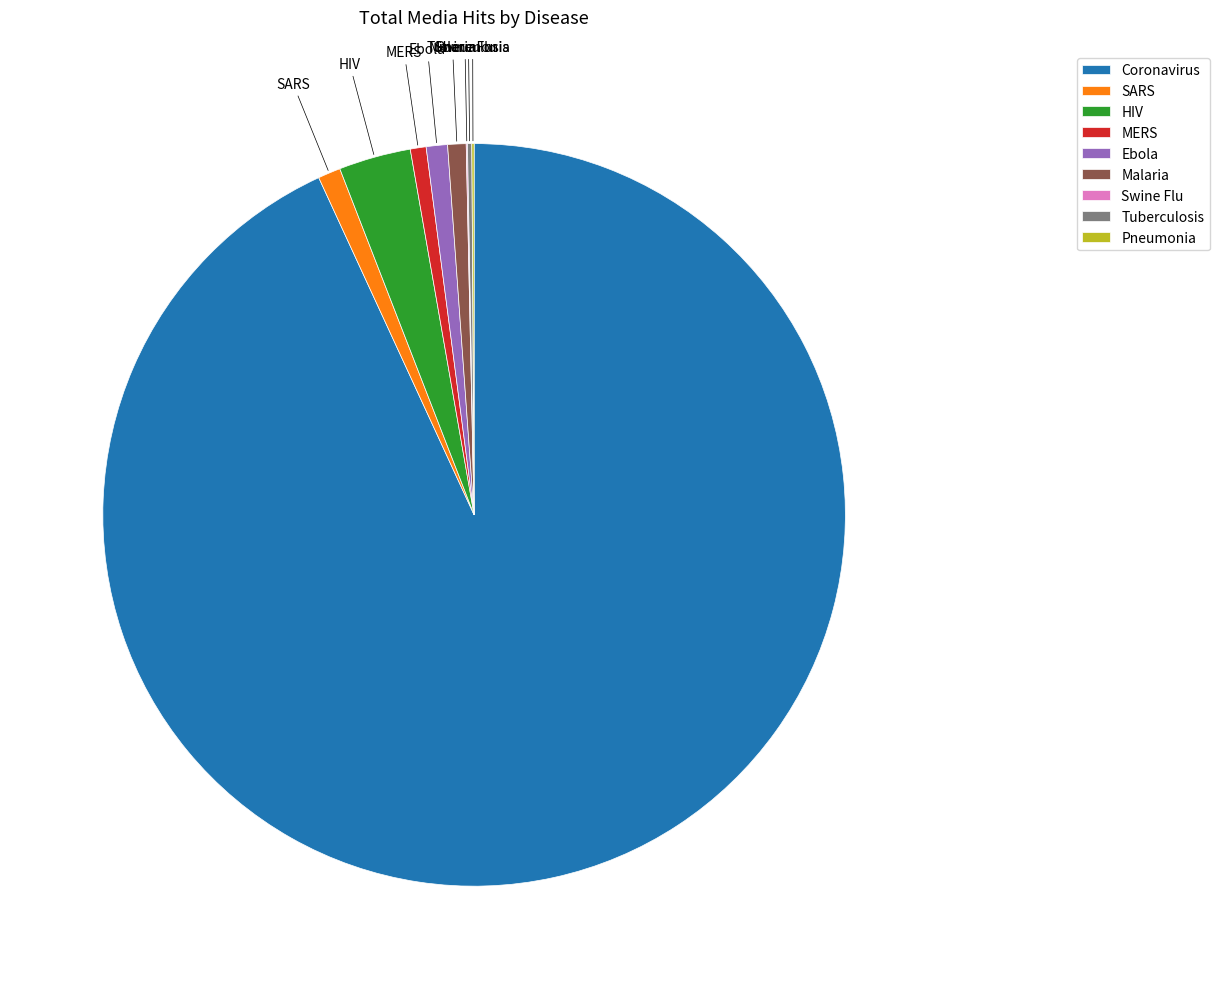

Which slice is the largest?

Coronavirus